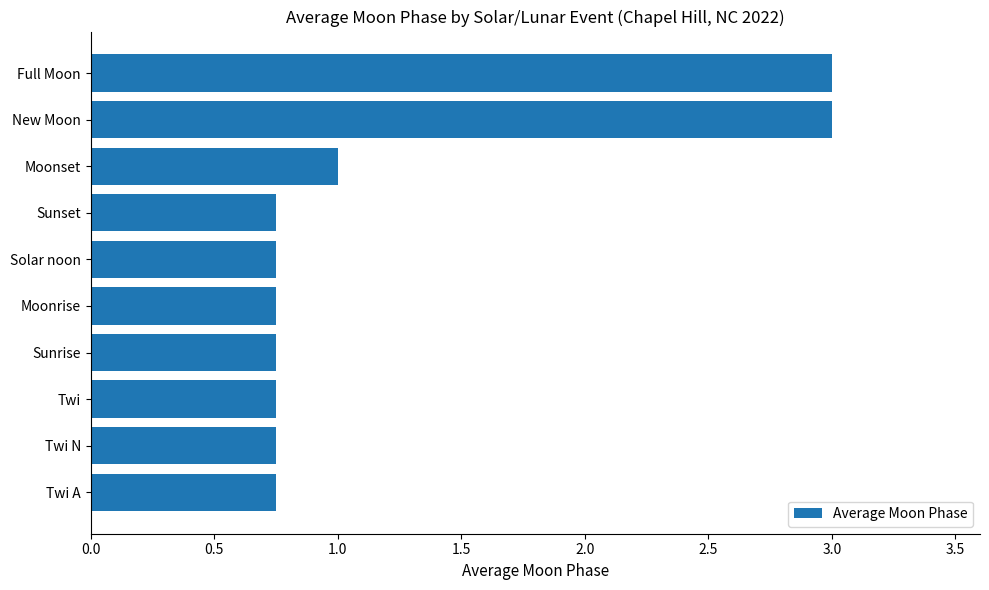

What is the maximum value shown in the chart?

3.0